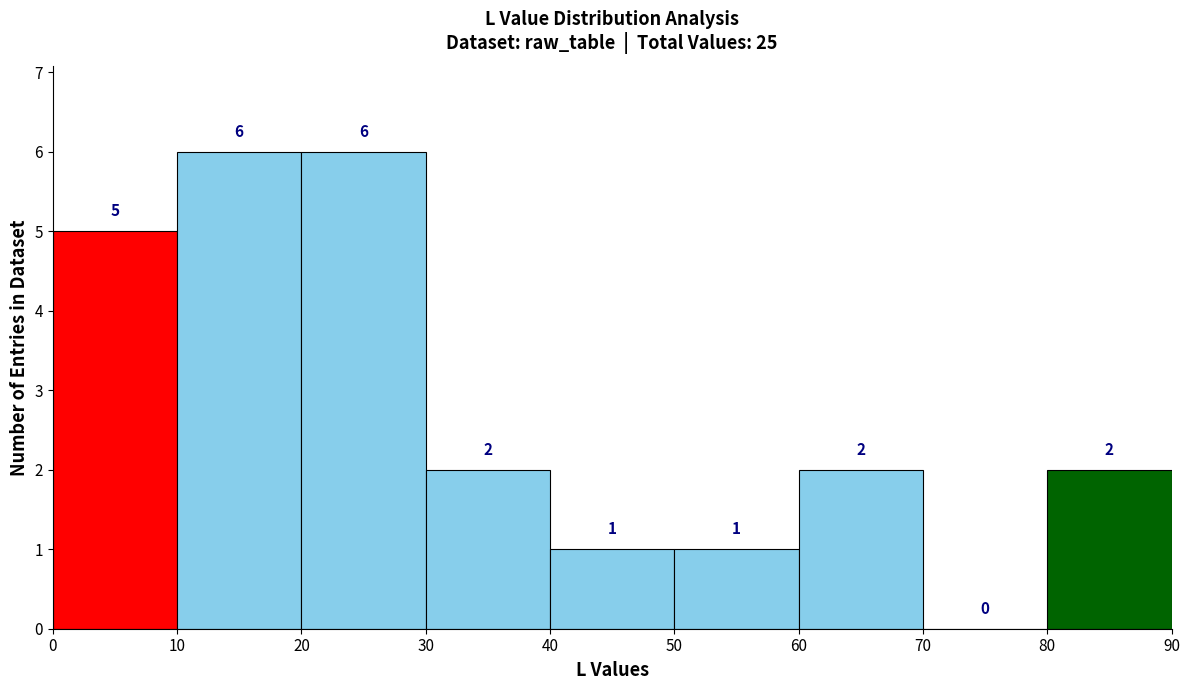

How tall is the bar that spans 60 to 70 on the x-axis?

2